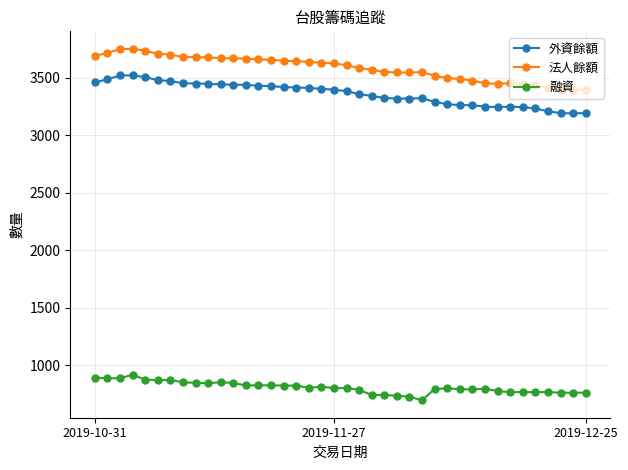

True or false: 外資餘額 and 法人餘額 intersect in this chart.

False